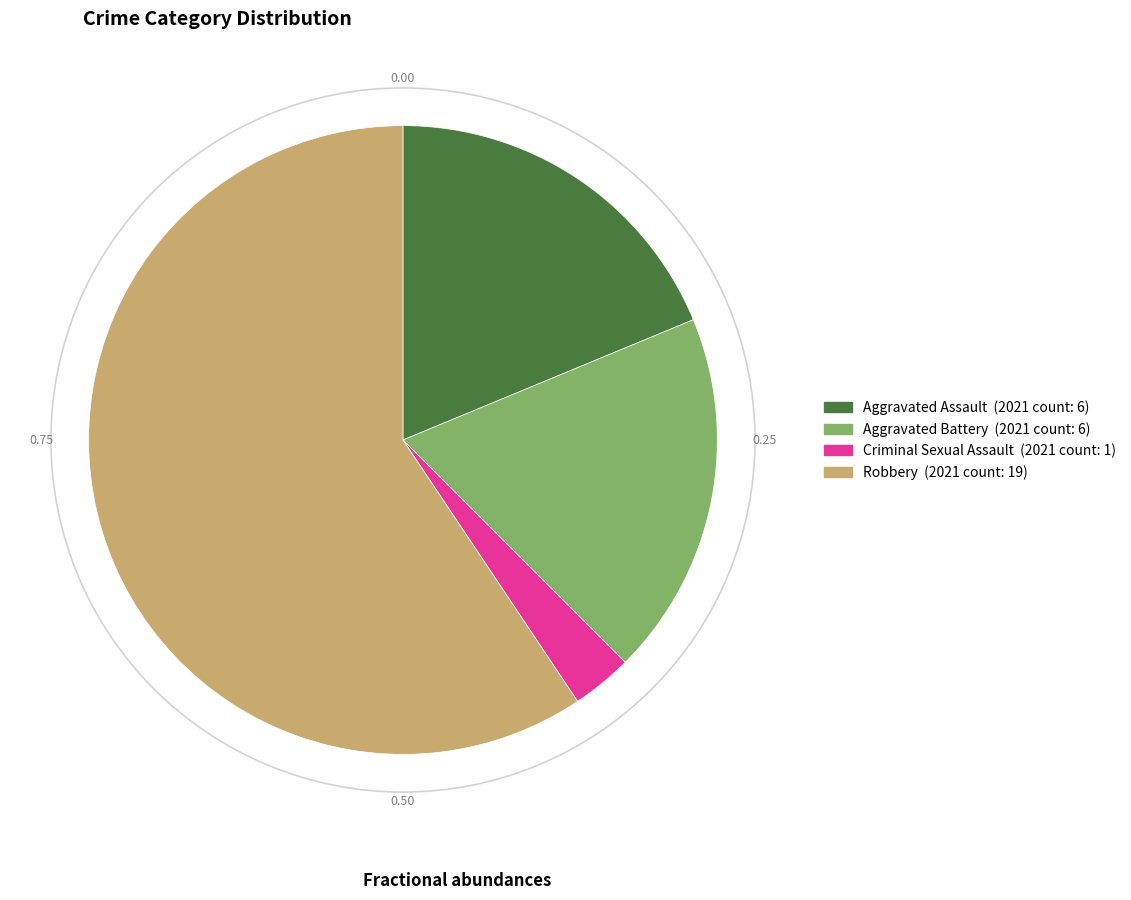

Which category has the biggest portion of the pie?

Robbery